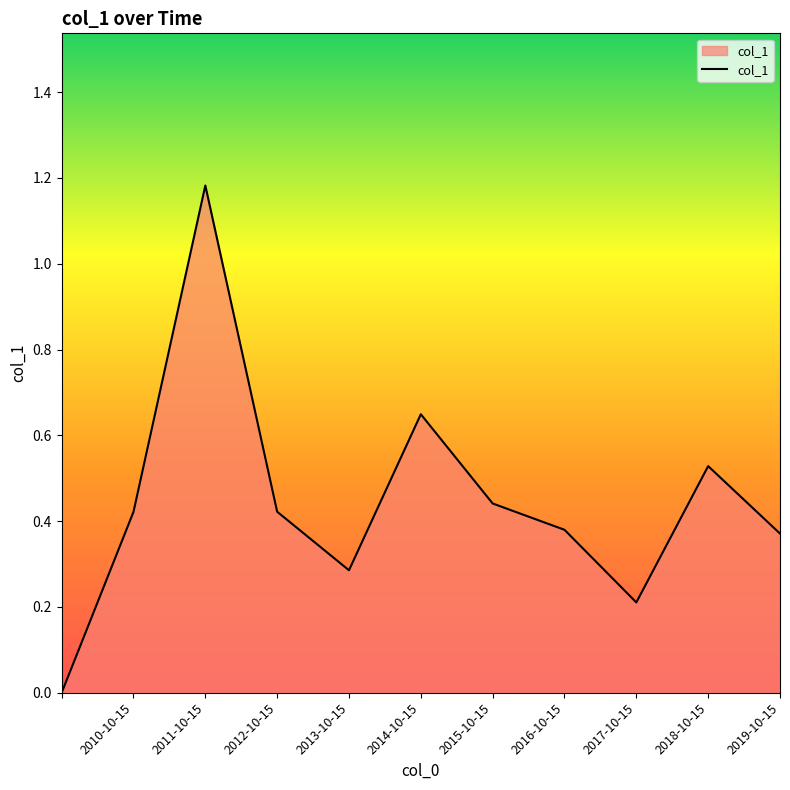

Count the number of data series in this chart.

1